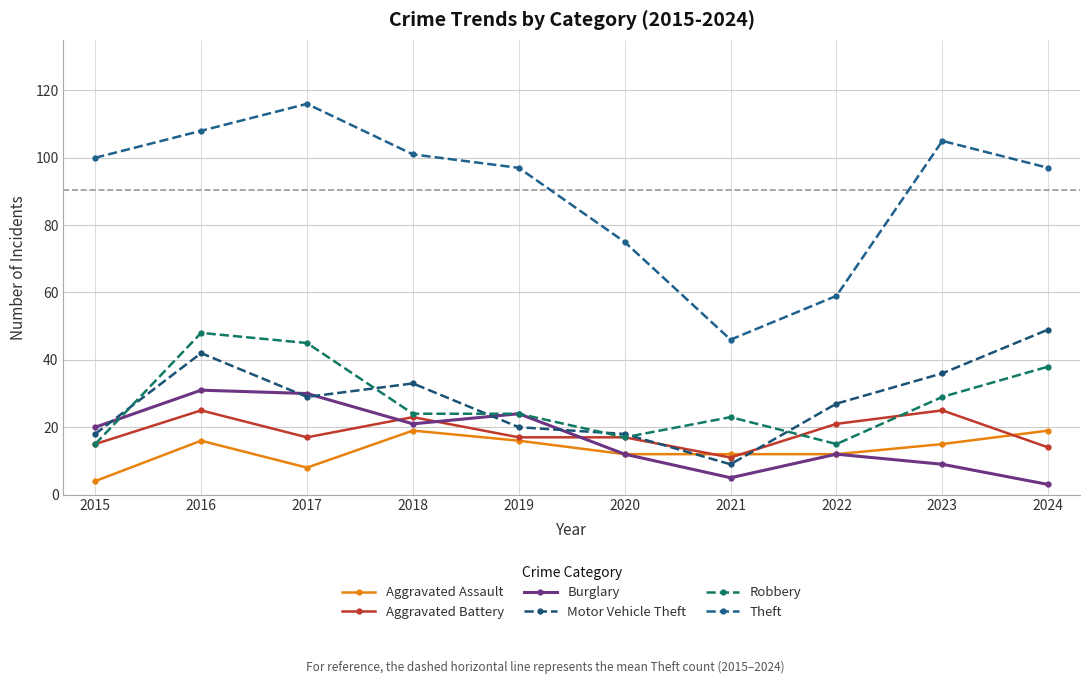

True or false: Burglary has a value of 14 at 2018.

False